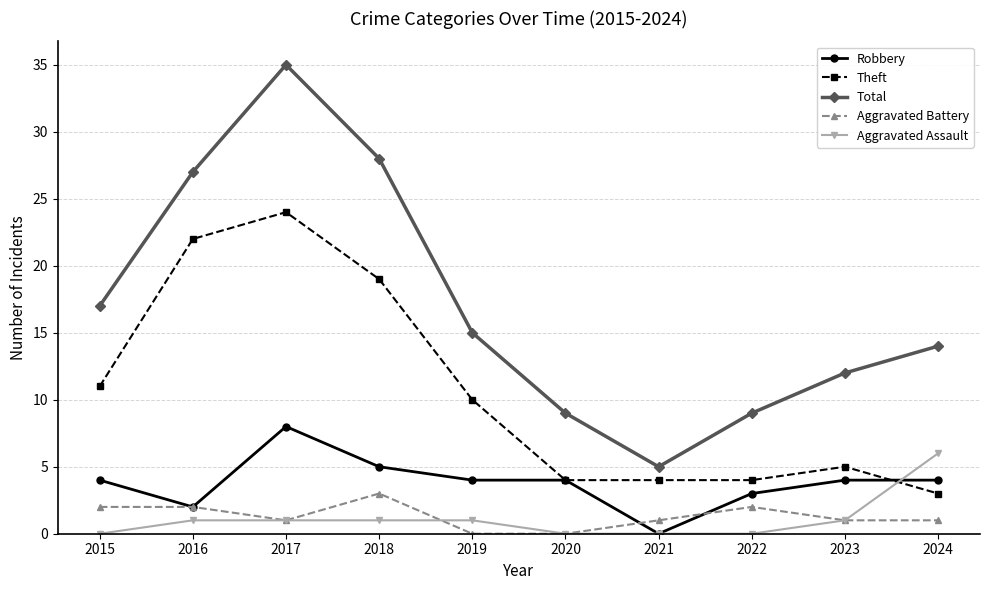

True or false: Theft and Aggravated Battery cross at least once.

False